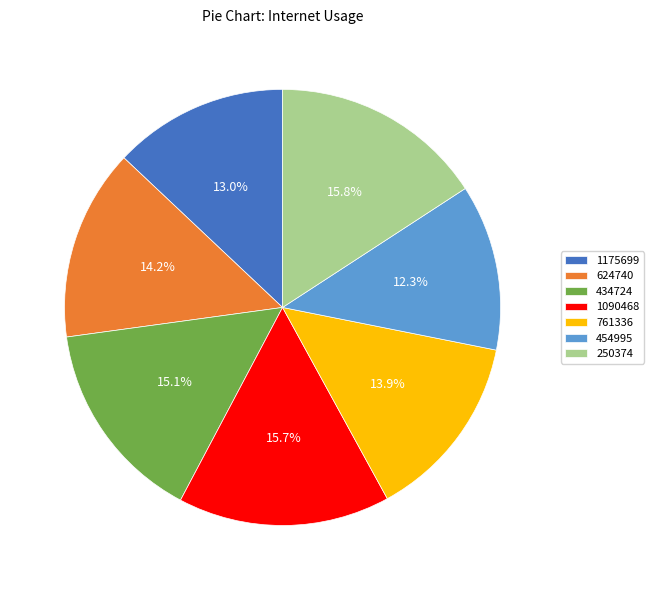

How many segments does this pie chart have?

7